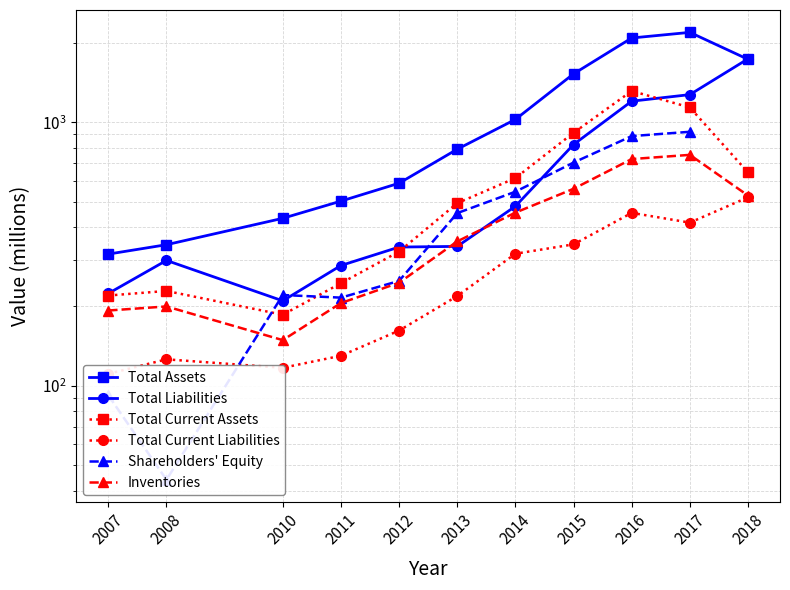

In Total Liabilities, how many points are lower than both neighbors (excluding endpoints)?

1